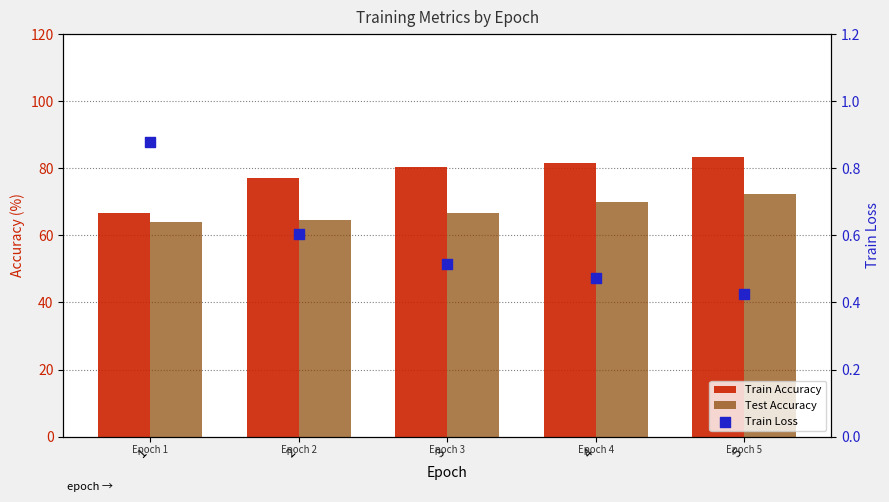

Which series has the largest total across all categories?

Train Accuracy